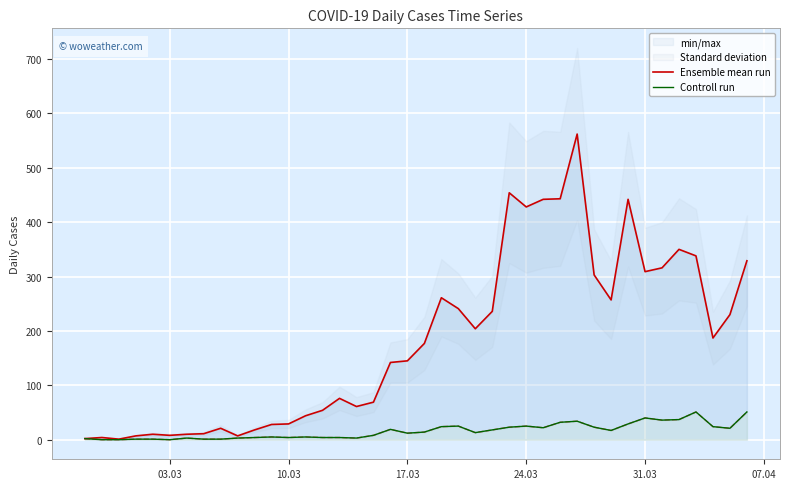

True or false: Controll run and Ensemble mean run intersect in this chart.

False